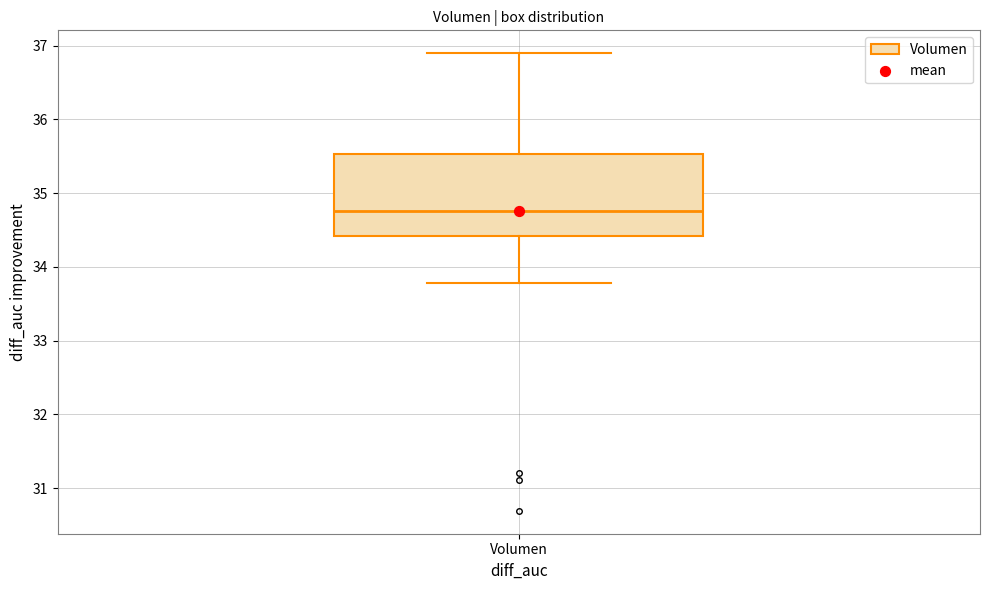

Read this box plot against the y-axis: the position of the median line, the range covered by the box, and the ends of both whiskers. The values are not printed on the chart, so give them approximately, as read against the axis.

median 34.8, box 34.4 to 35.5, whiskers 33.8 to 36.9